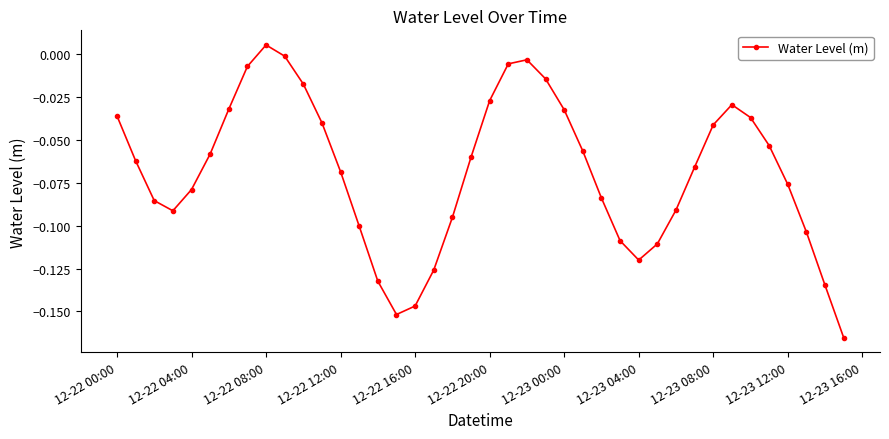

What is the sum of all values?

-2.7